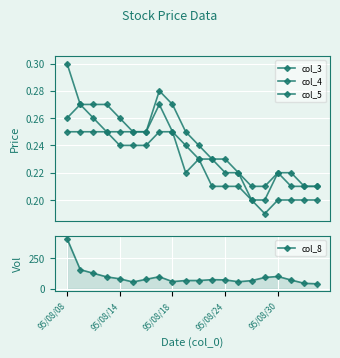

The col_8 series shows 58 at 95/08/18. True or false?

True